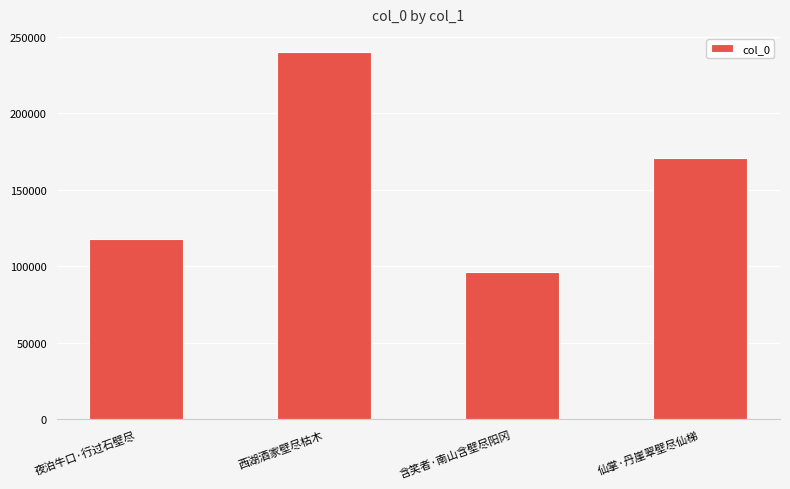

What is the difference between the second highest and second lowest values?

53016